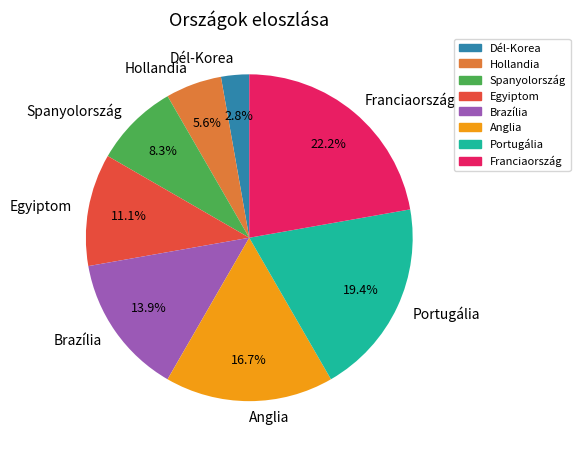

The Spanyolország slice represents 8% of the pie. True or false?

True